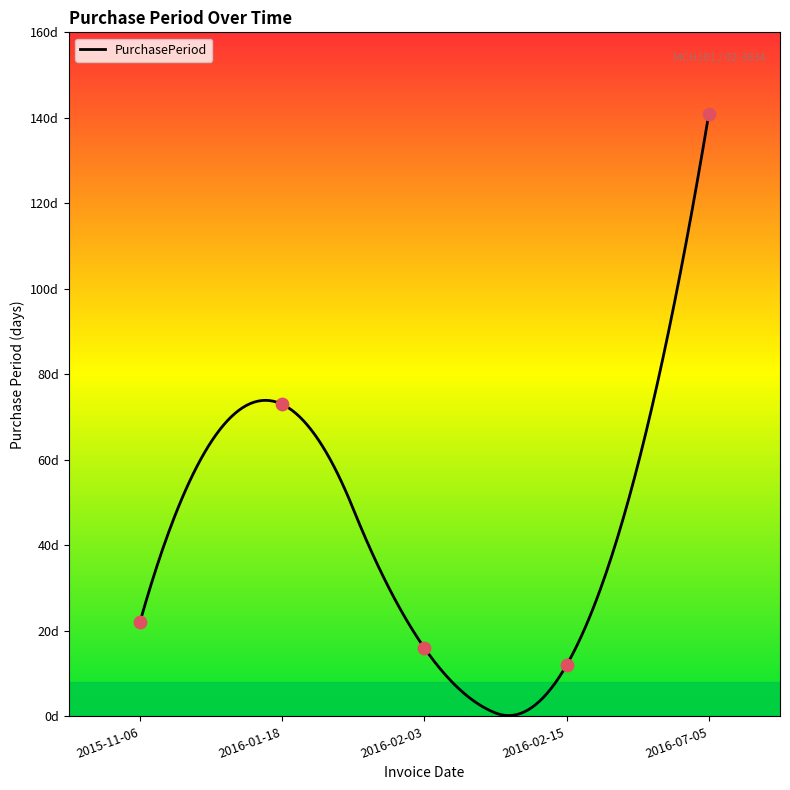

Approximately how many times larger is the value at 2016-01-18 compared to 2015-11-06?

3.3